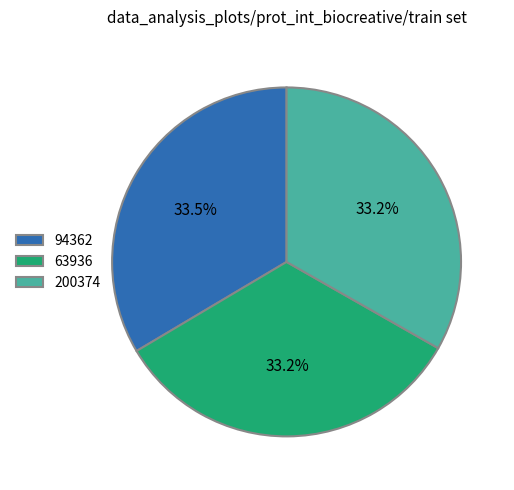

What percentage is the 63936 slice, to the nearest percent?

33%